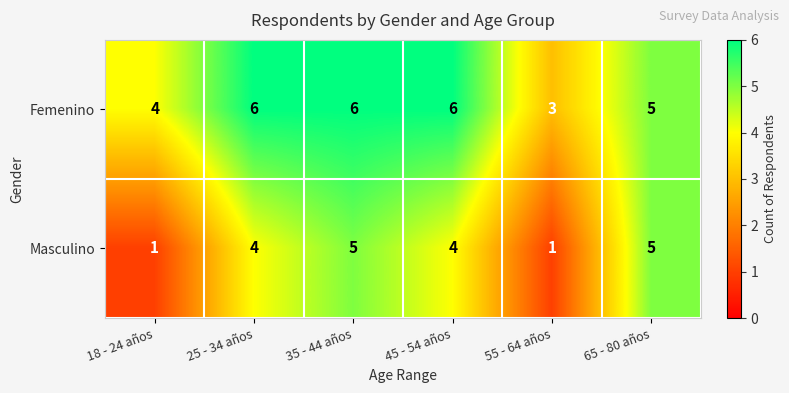

Reading left to right, extract all data points from this chart.

Femenino: 4	6	6	6	3	5
Masculino: 1	4	5	4	1	5